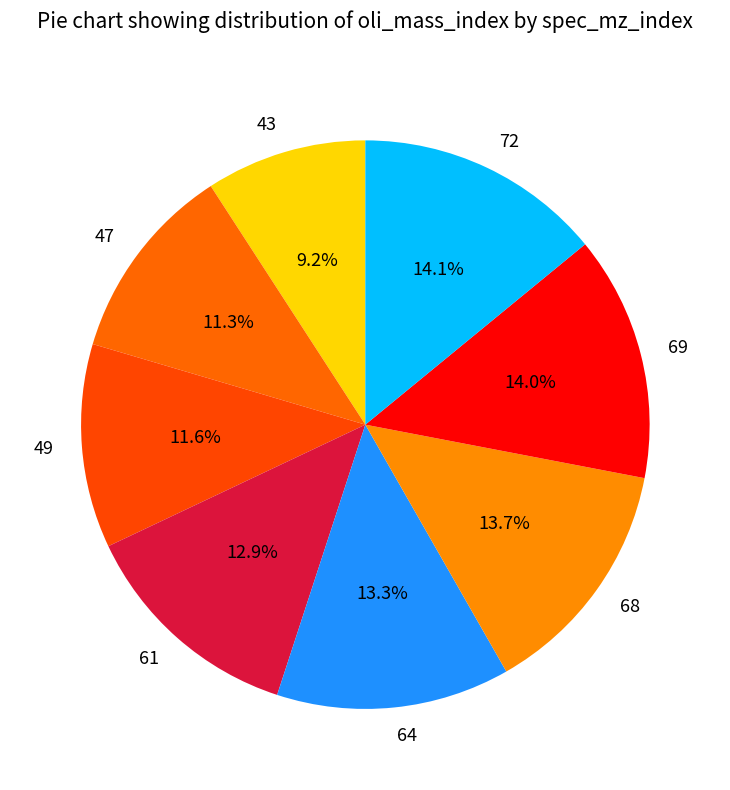

To the nearest percent, what is the difference between the 72 and 43 slice percentages?

5%